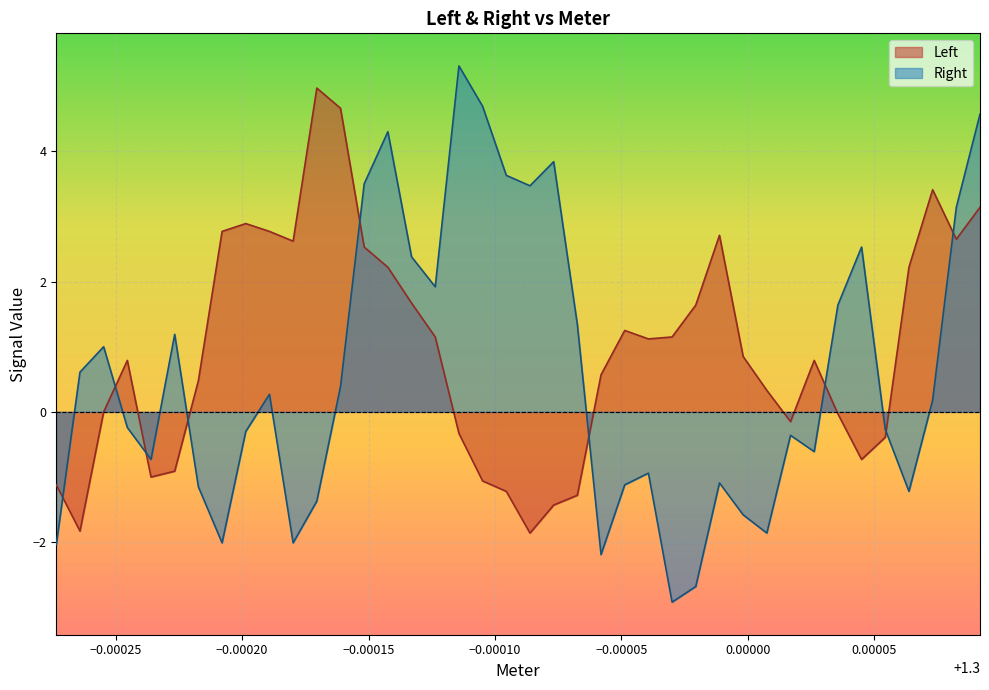

Which series has the largest total across all categories?

Left